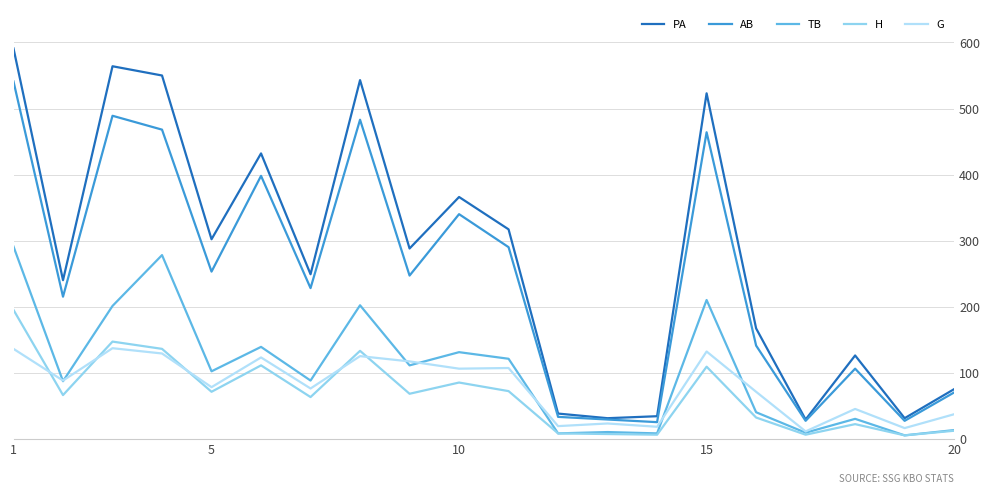

True or false: TB has more than 1 points higher than both neighbors.

True